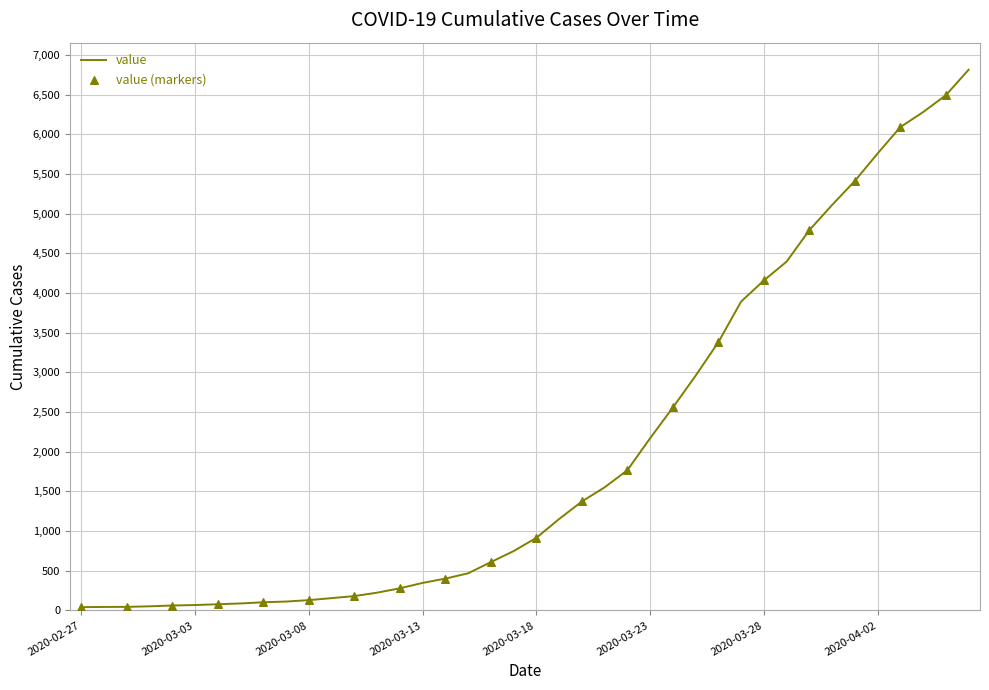

What is the greatest value displayed?

6813